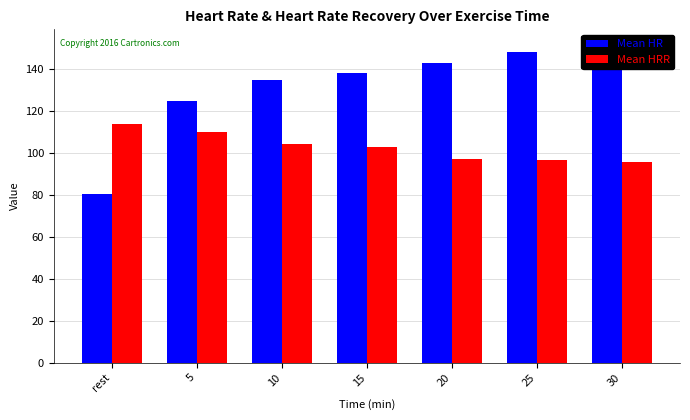

What is the difference between the second highest and second lowest values in the Mean HR series?

23.7